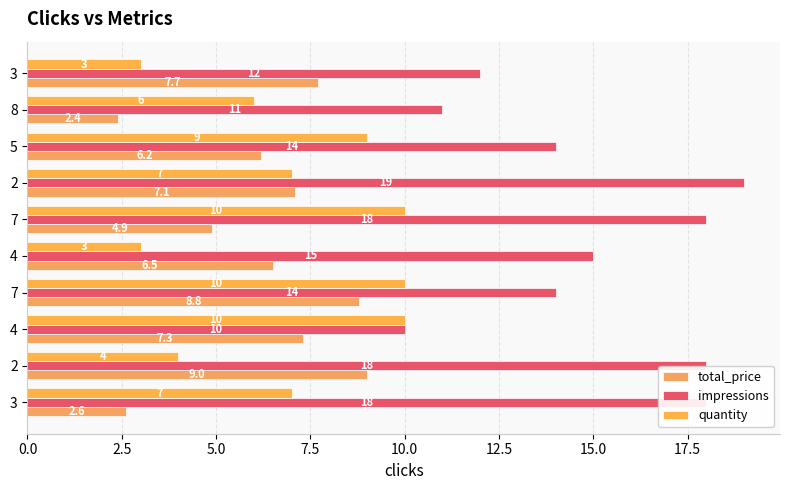

What are all the series names shown in the legend?

total_price, impressions, quantity